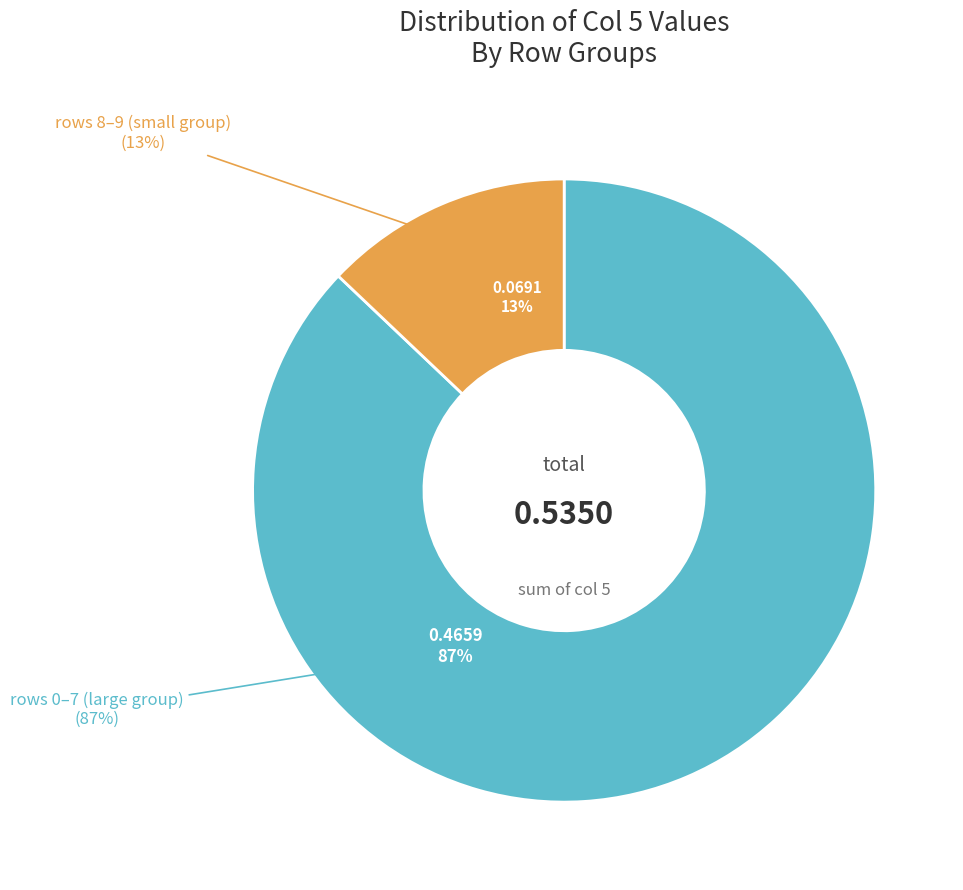

Is it true that 4 is 7% of the pie?

False